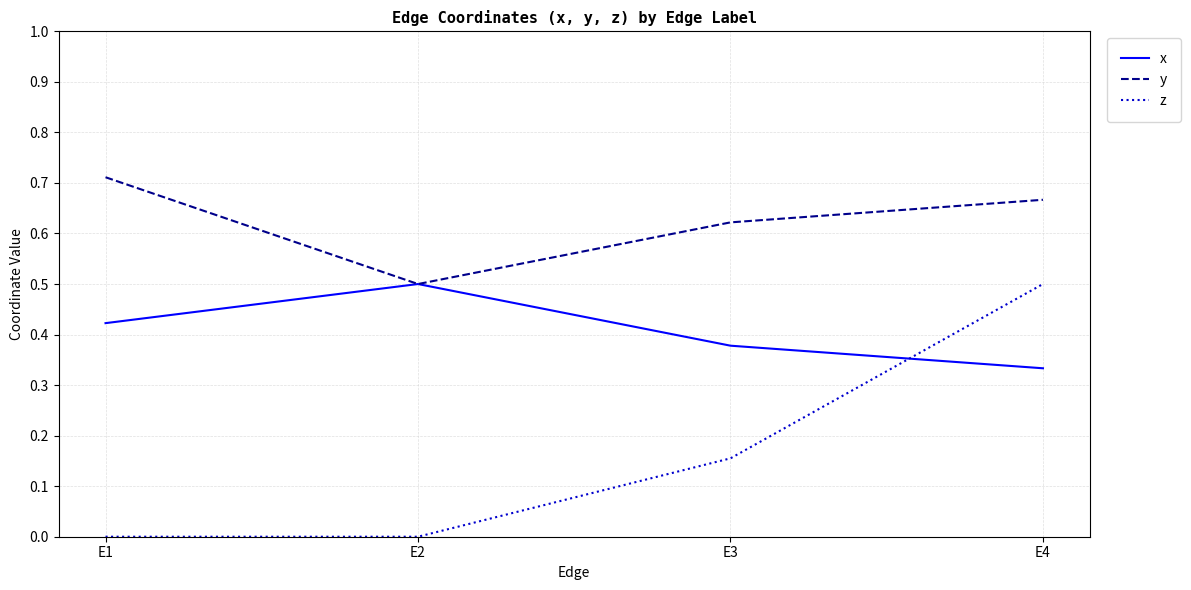

At which category does the chart reach its peak across all series?

E1